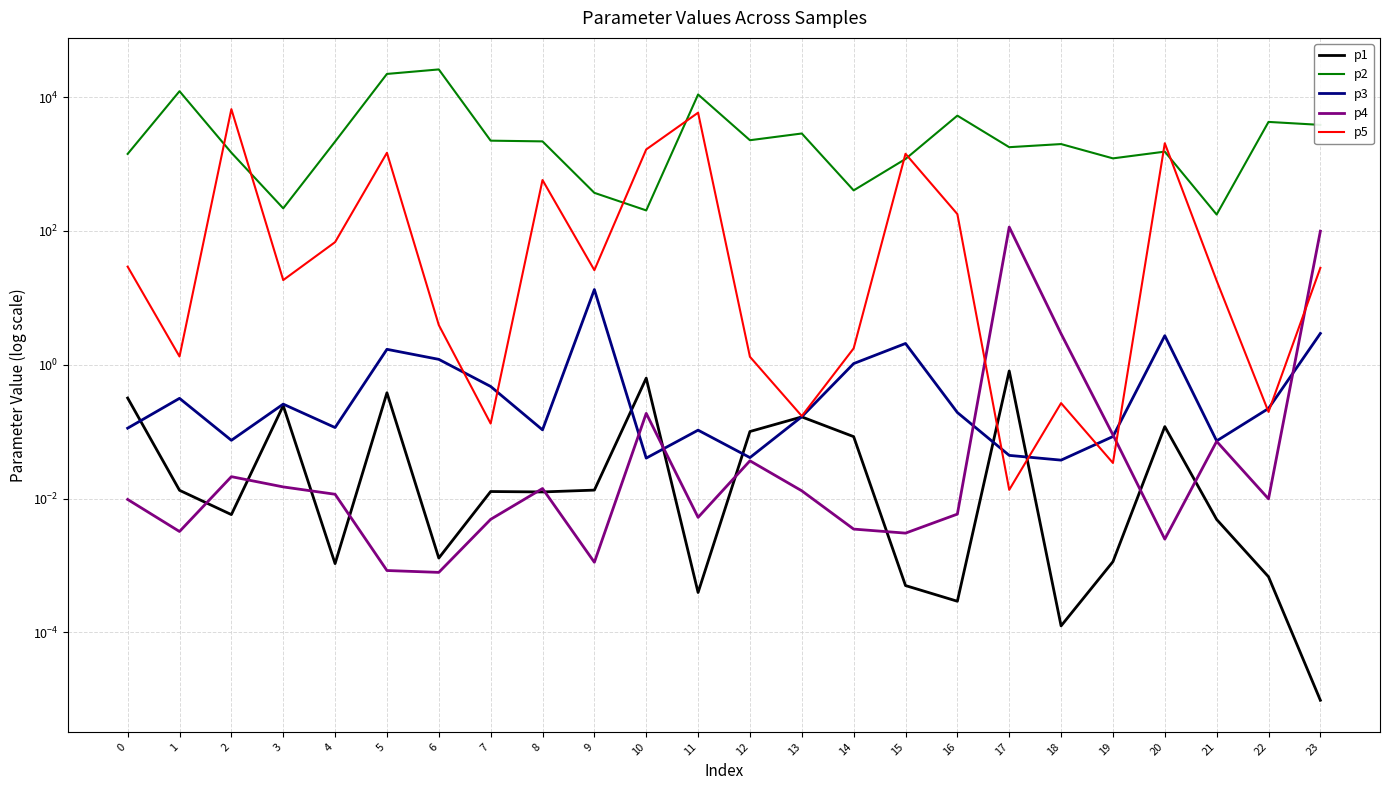

Reading right to left, what are all the values shown in this chart?

p1: 0.0	0.0	0.0	0.1	0.0	0.0	0.8	0.0	0.0	0.1	0.2	0.1	0.0	0.6	0.0	0.0	0.0	0.0	0.4	0.0	0.2	0.0	0.0	0.3
p2: 3858.4	4274.6	176.2	1536.6	1218.2	1993.5	1790.7	5305.6	1193.2	404.7	2869.3	2275.7	10984.9	203.2	371.9	2187.0	2241.5	26029.7	22296.6	2171.3	218.2	1482.2	12294.4	1421.2
p3: 2.9	0.2	0.1	2.7	0.1	0.0	0.0	0.2	2.1	1.0	0.2	0.0	0.1	0.0	13.3	0.1	0.5	1.2	1.7	0.1	0.3	0.1	0.3	0.1
p4: 99.3	0.0	0.1	0.0	0.1	2.9	114.4	0.0	0.0	0.0	0.0	0.0	0.0	0.2	0.0	0.0	0.0	0.0	0.0	0.0	0.0	0.0	0.0	0.0
p5: 28.1	0.2	18.1	2051.3	0.0	0.3	0.0	179.0	1426.3	1.8	0.2	1.3	5871.9	1657.1	26.0	578.0	0.1	3.9	1477.1	68.1	18.5	6629.6	1.3	29.3